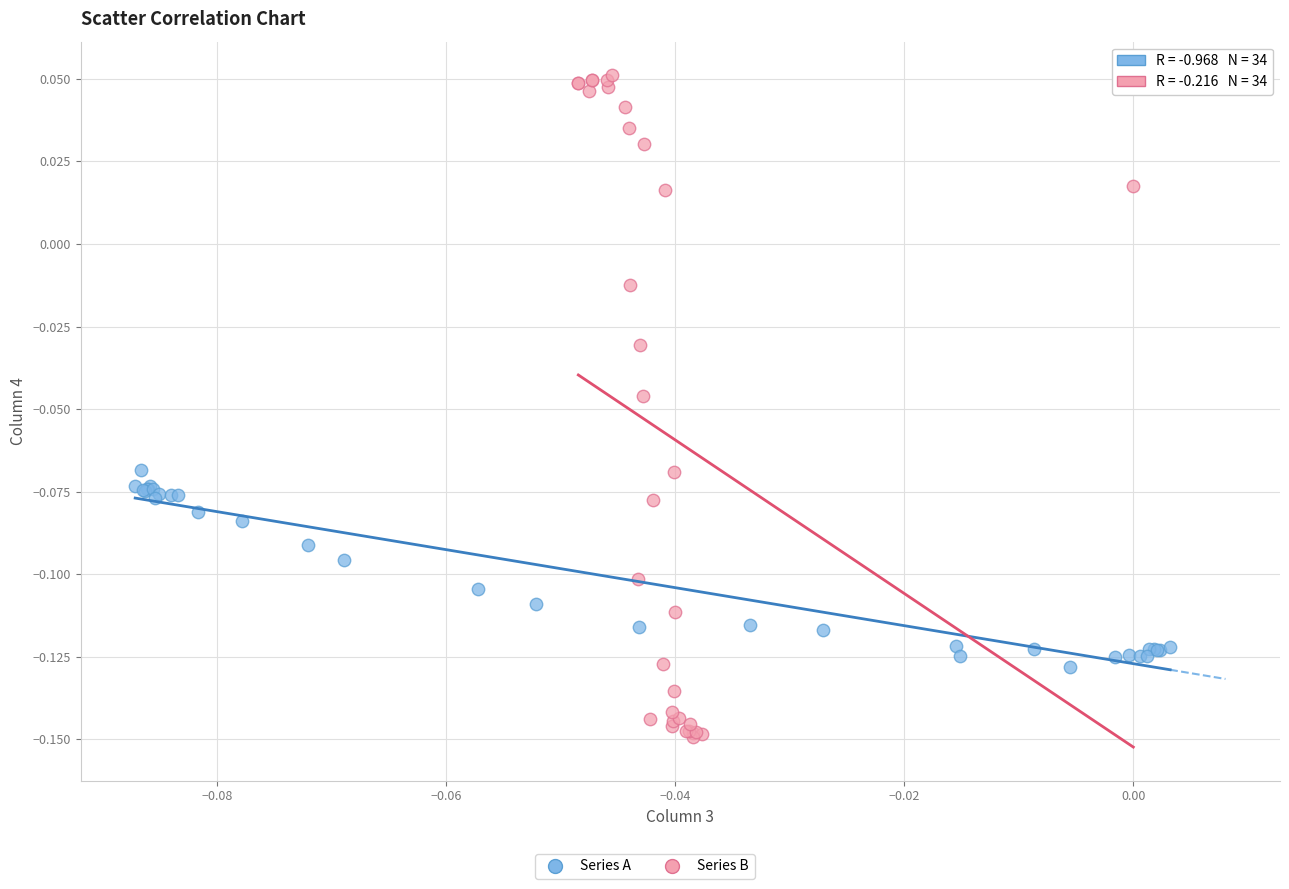

Which series has the widest spread of Y values?

Series B